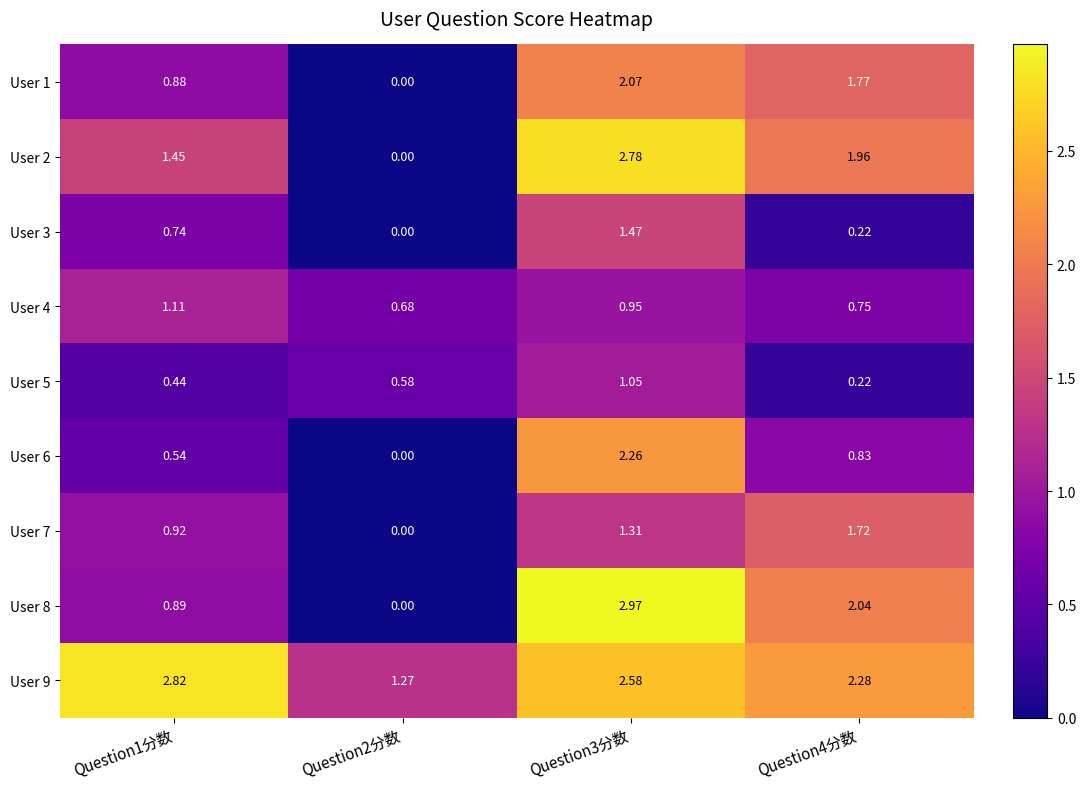

Is the value of User 7 at Question1分数 greater than the value of User 1 at Question1分数?

Yes